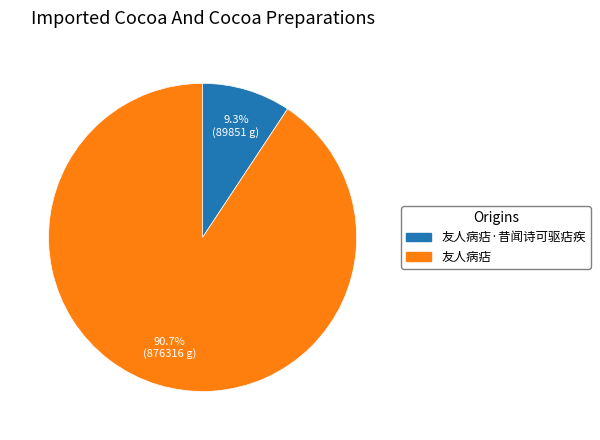

Is there a majority slice in this chart?

Yes